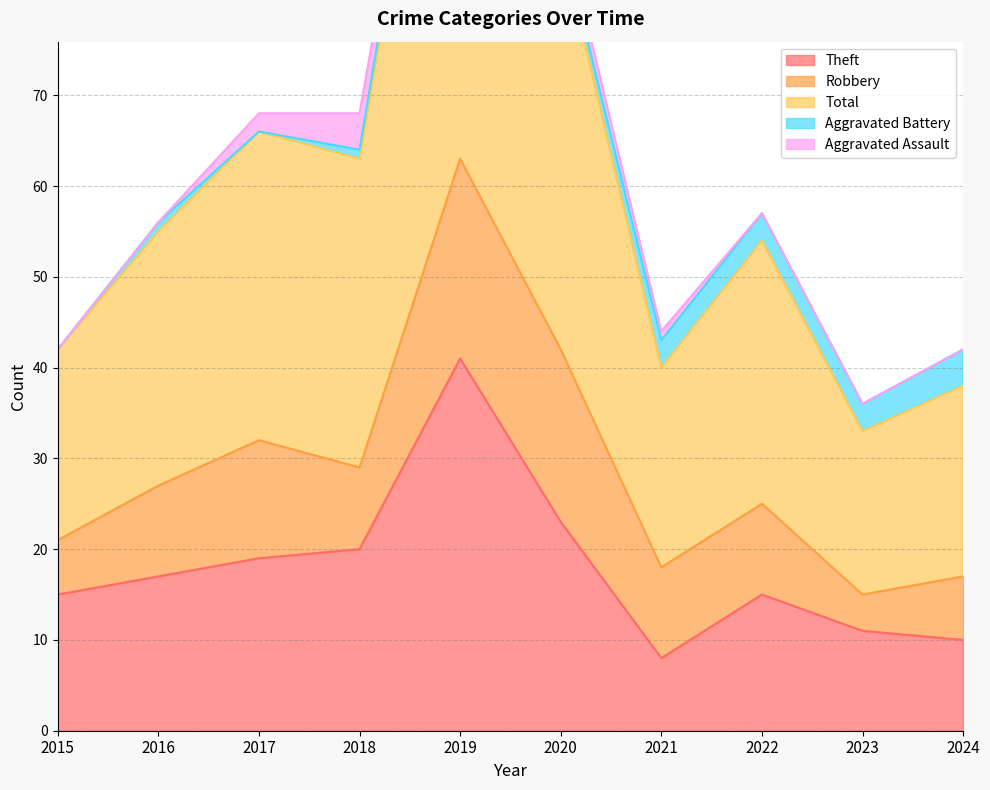

How many lines are shown in the chart?

5